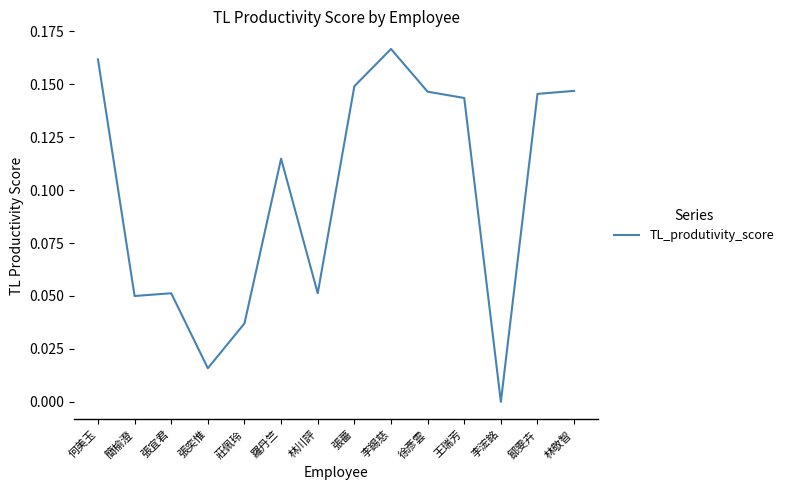

What position from the left is 林川評?

7